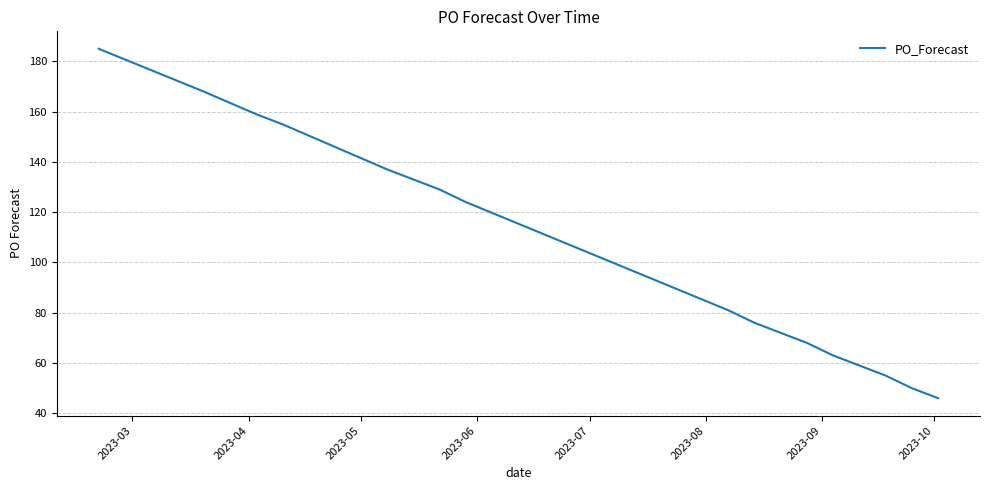

What is the minimum value shown in the chart?

46